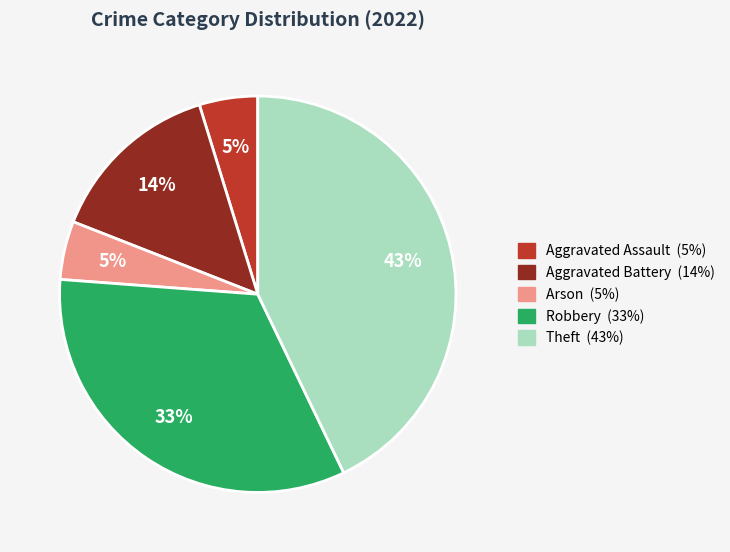

Is the sum of Arson and Theft greater than half?

No